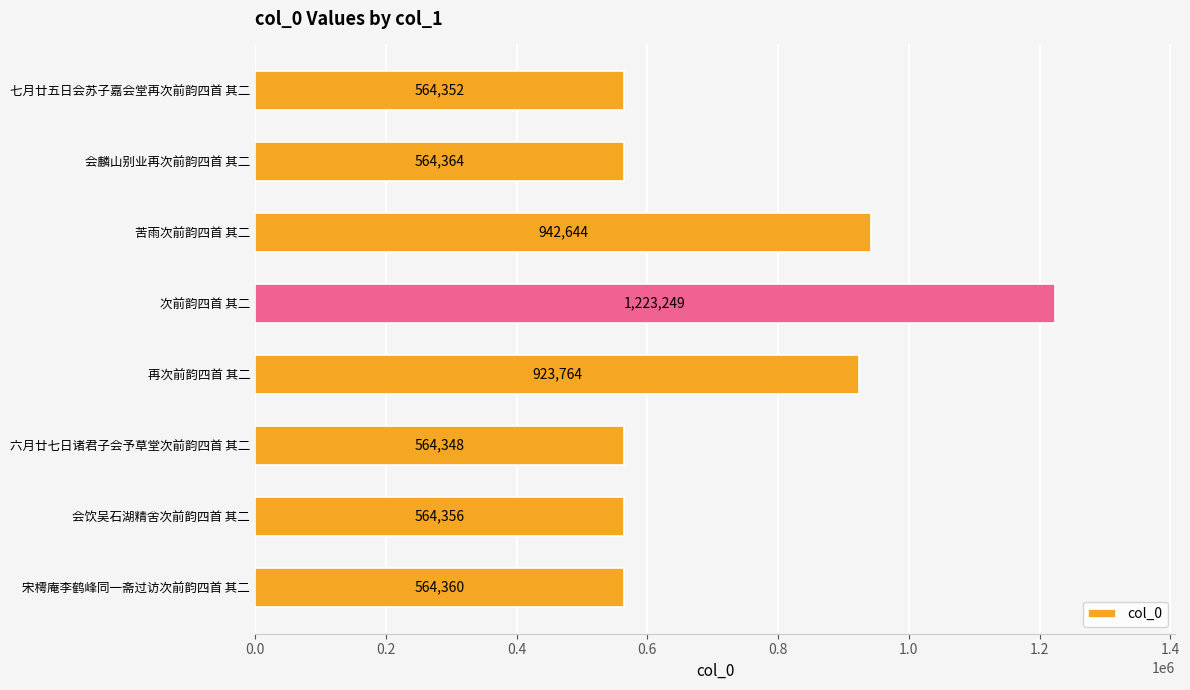

Reading top to bottom, list all the values displayed in this chart.

564352	564364	942644	1223249	923764	564348	564356	564360